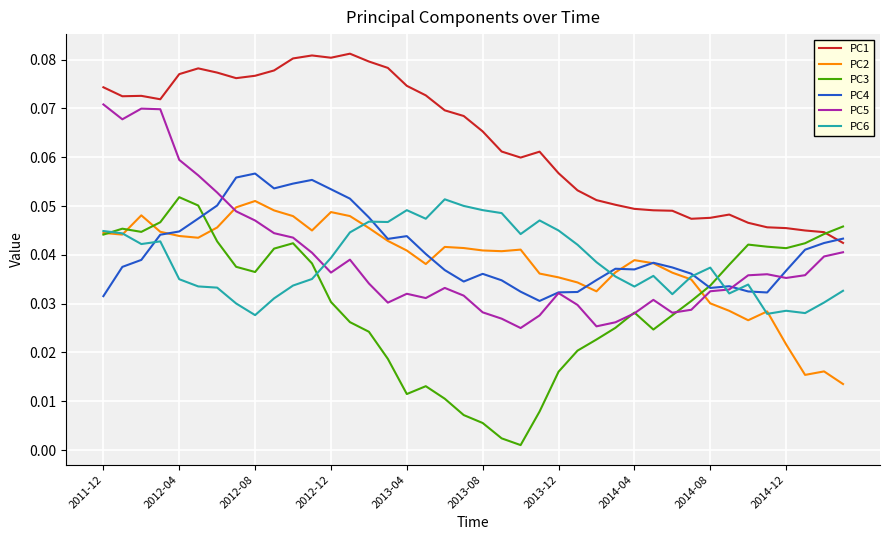

In PC1, how many points are lower than both neighbors (excluding endpoints)?

6